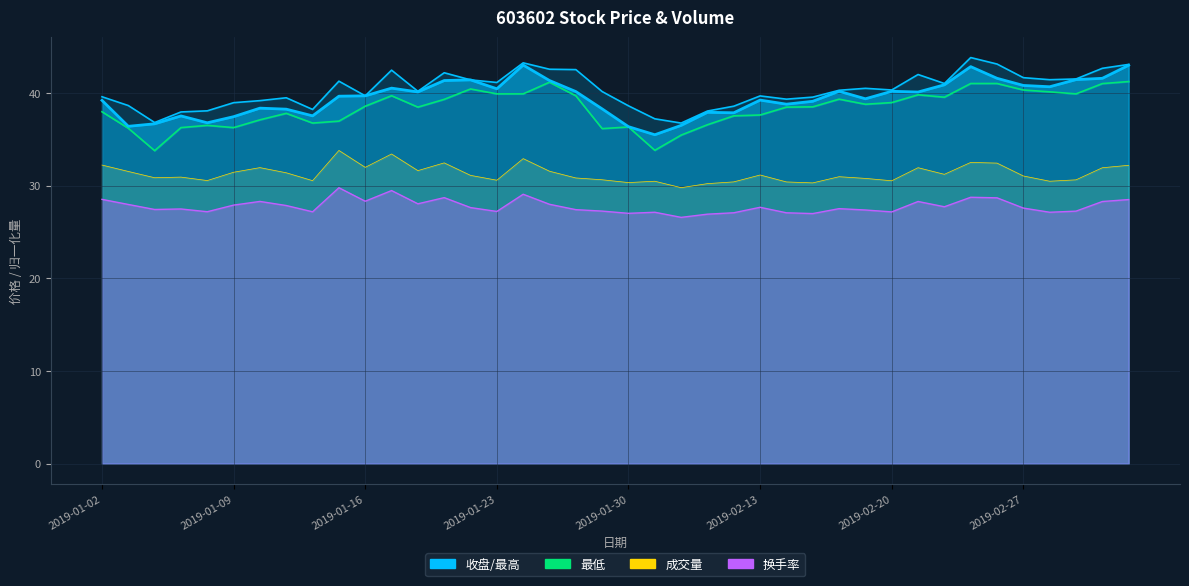

True or false: 最高_line and 最低_line cross at least once.

False